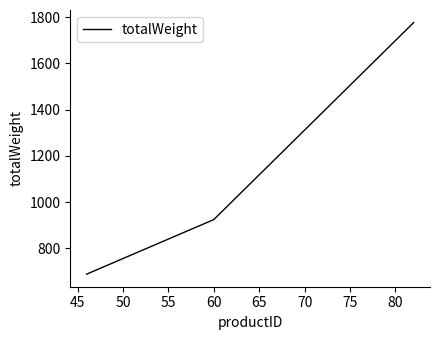

Reading right to left, transcribe all the data shown in this chart.

1776	924	688